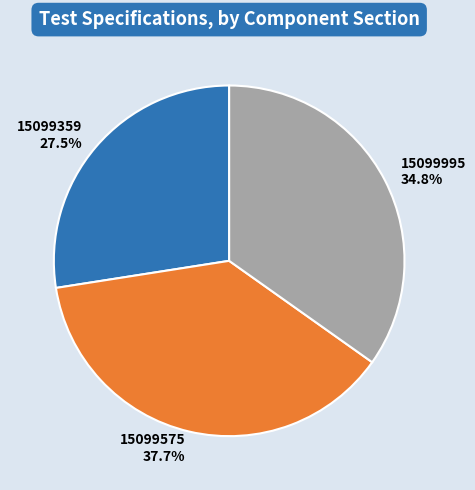

Combined, what portion of the pie is 15099995 and 15099575?

72.5%